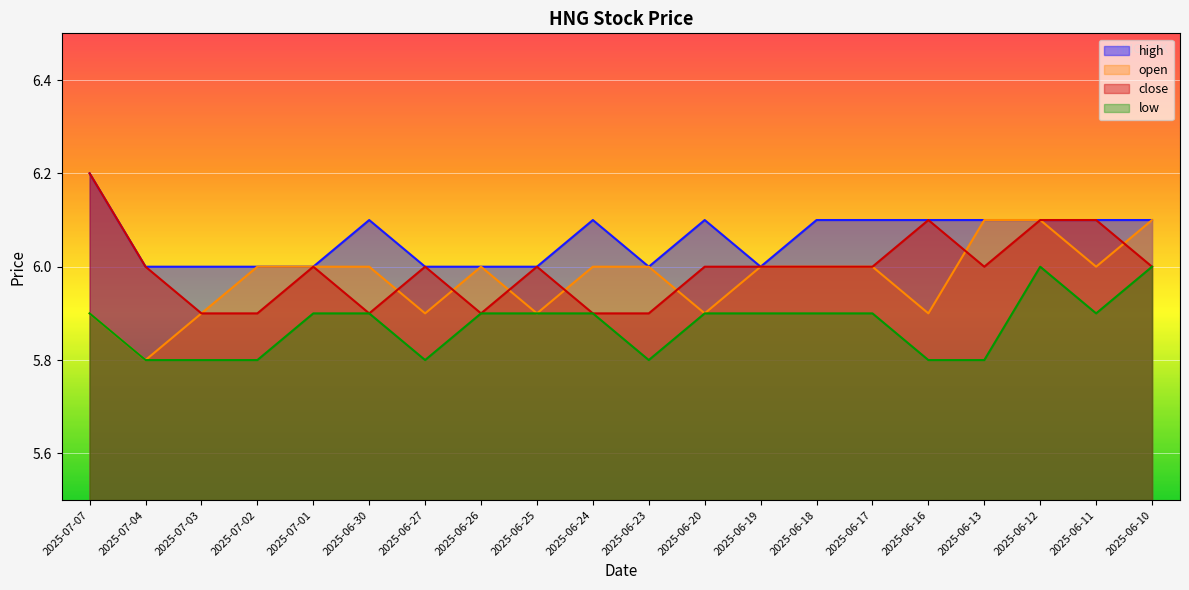

The open series shows 8.5 at 2025-06-19. True or false?

False